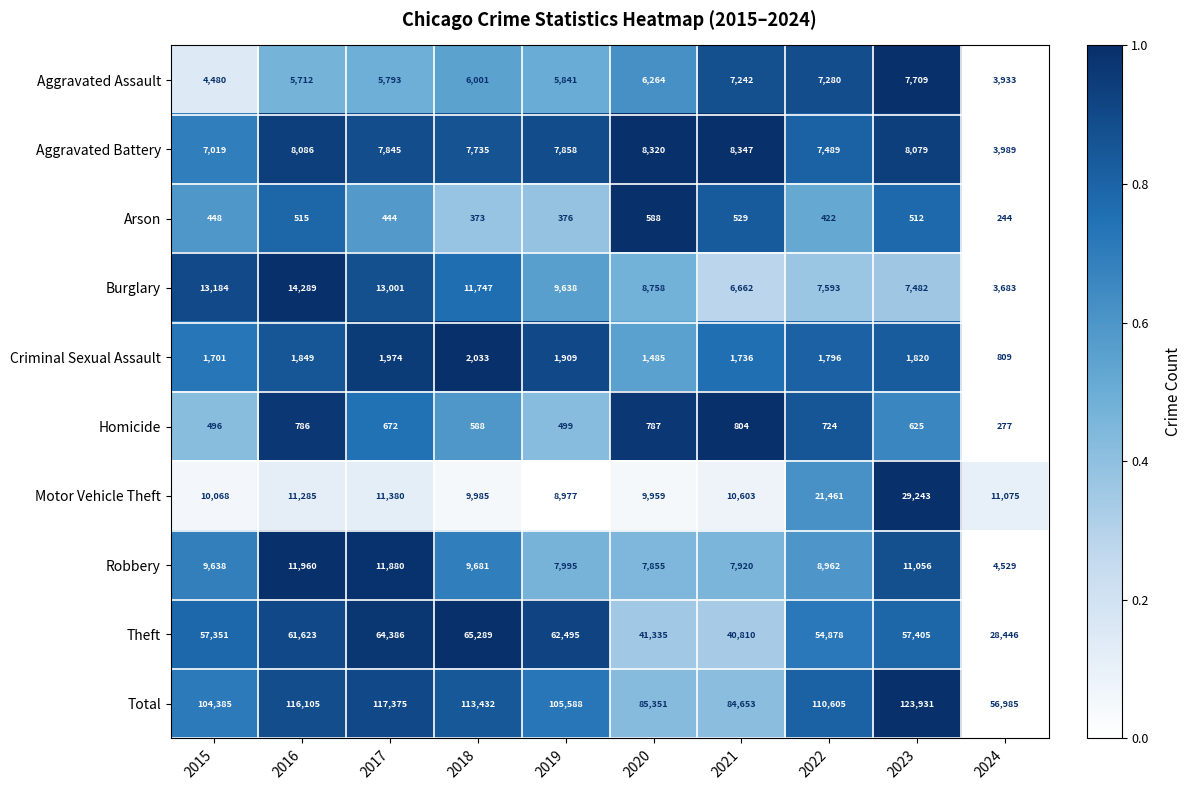

What is the average value of the Arson series?

445